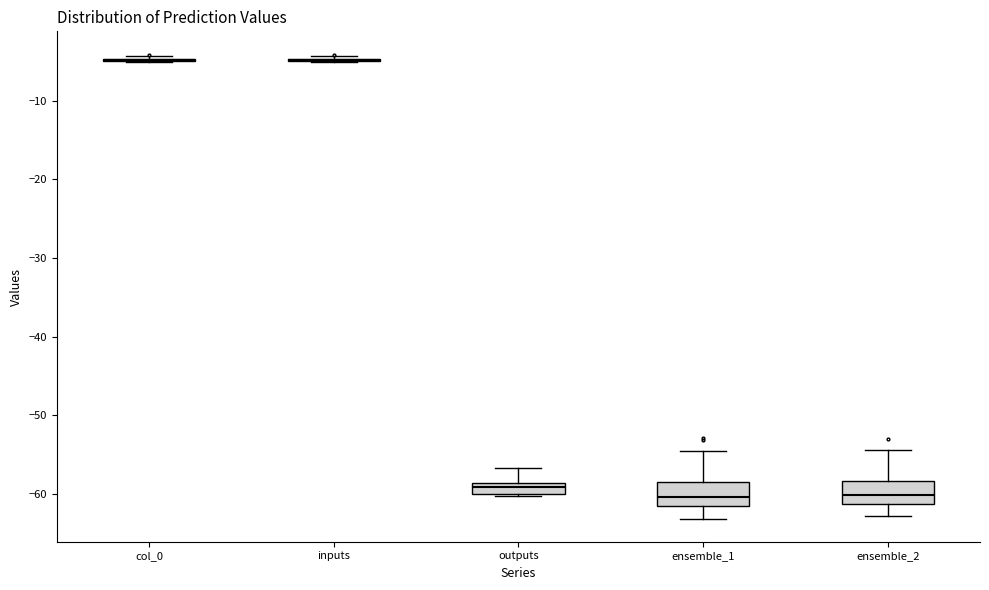

Where is the lower edge of the box for ensemble_1 on the y-axis? The values are not printed on the chart, so give them approximately, as read against the axis.

-62